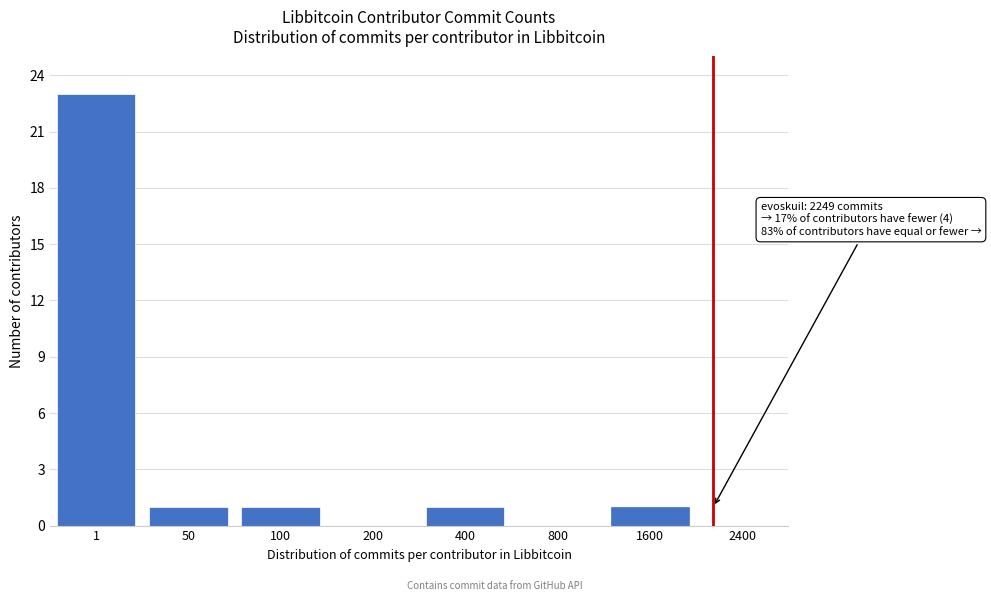

What is the sum of all values?

27